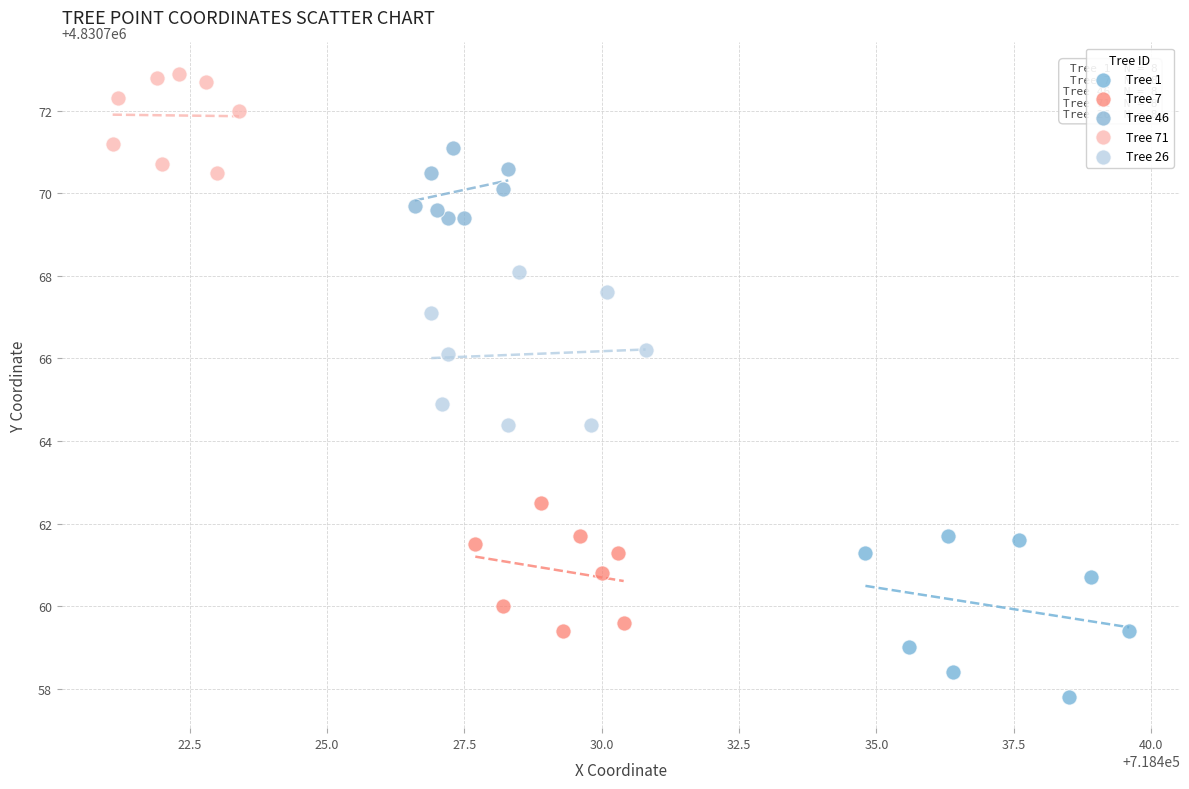

Which series contains the highest Y value?

Tree 71